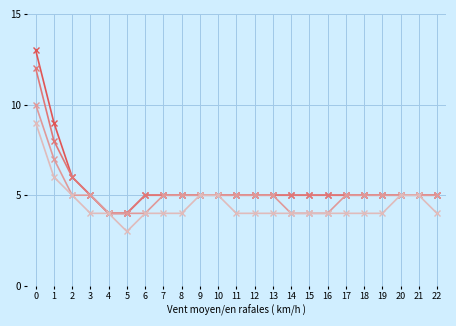

What is the maximum value shown in the chart?

13